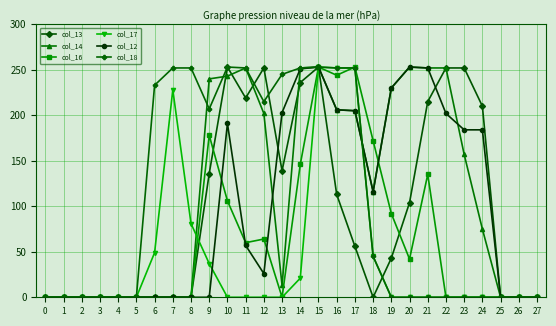

What is the value of the col_16 point at the 17th from the left?

244